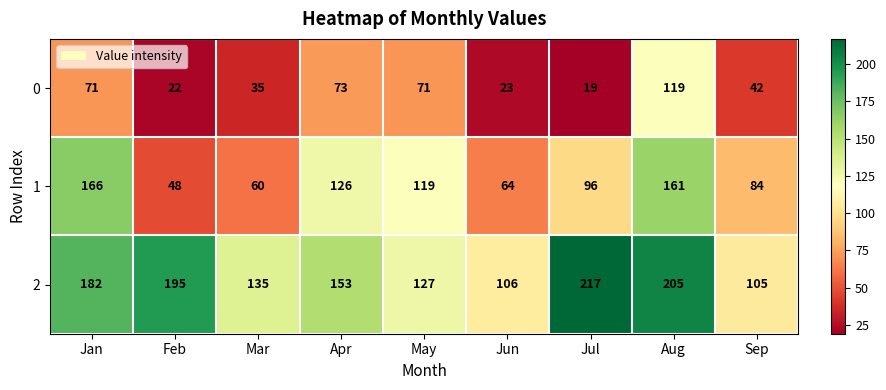

Which category has the highest value across all series?

Jul